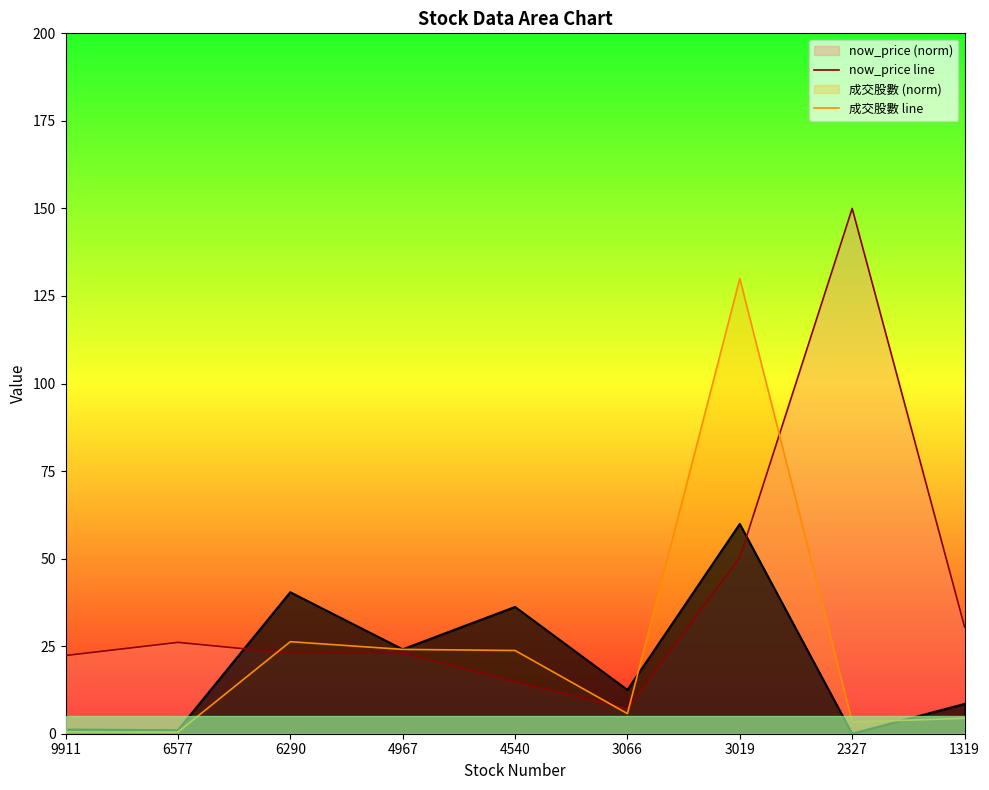

What is the sum of all now_price line values?

347.4